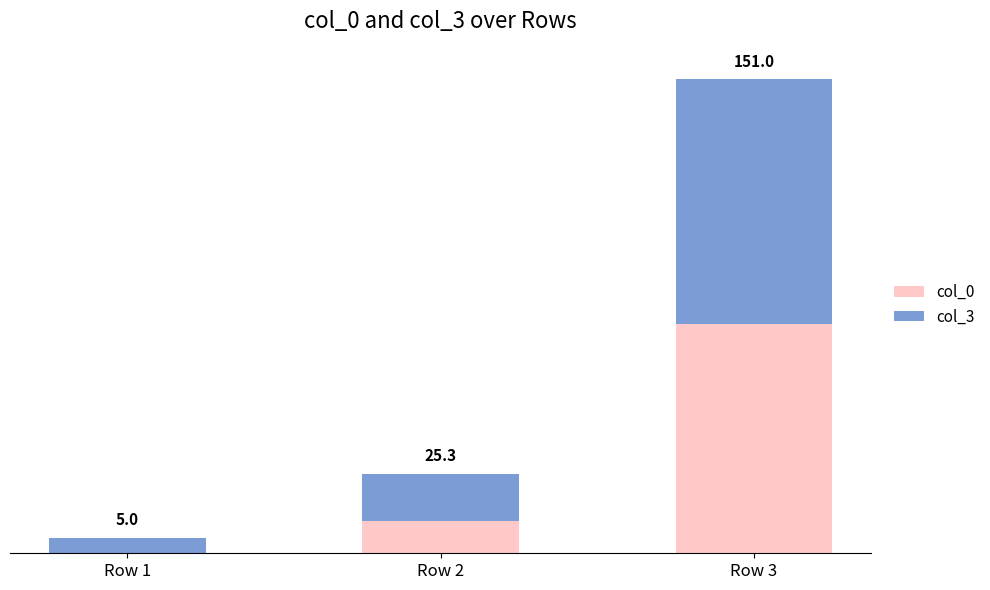

What are all the series names shown in the legend?

col_0, col_3